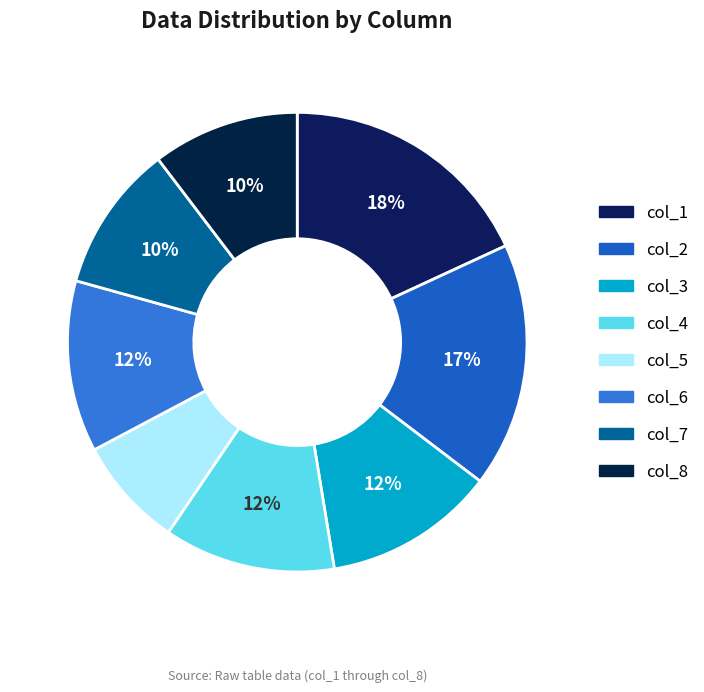

Rank the categories by value from highest to lowest.

col_1, col_2, col_3, col_4, col_6, col_7, col_8, col_5